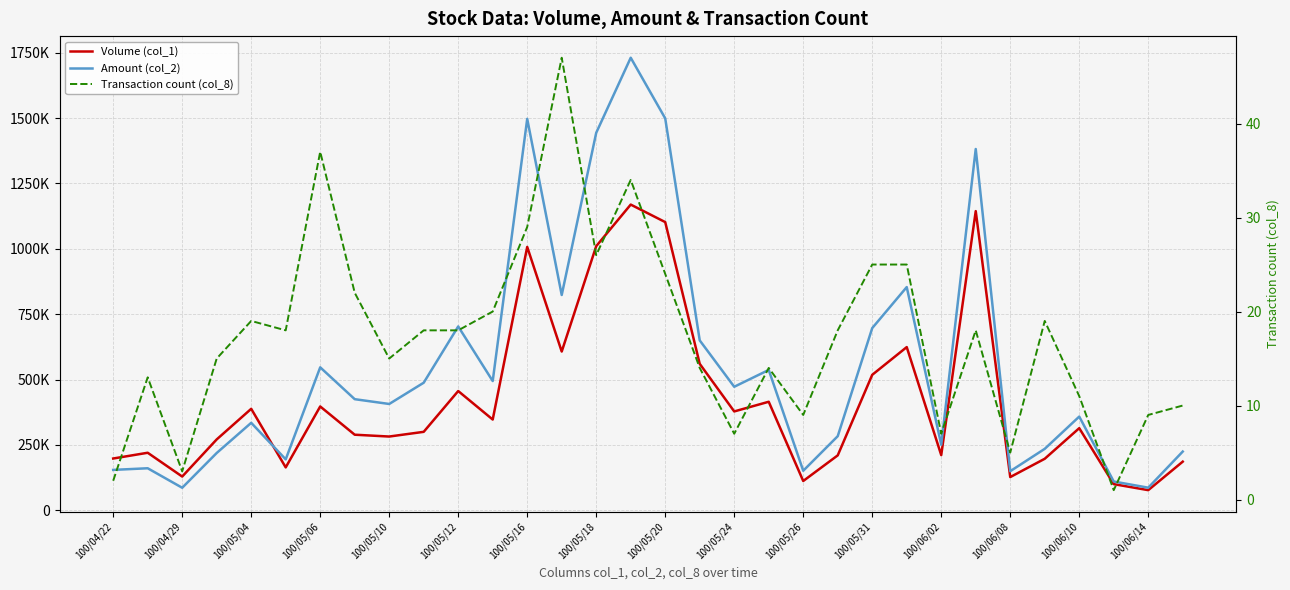

Which series has the widest spread of values?

Amount (col_2)